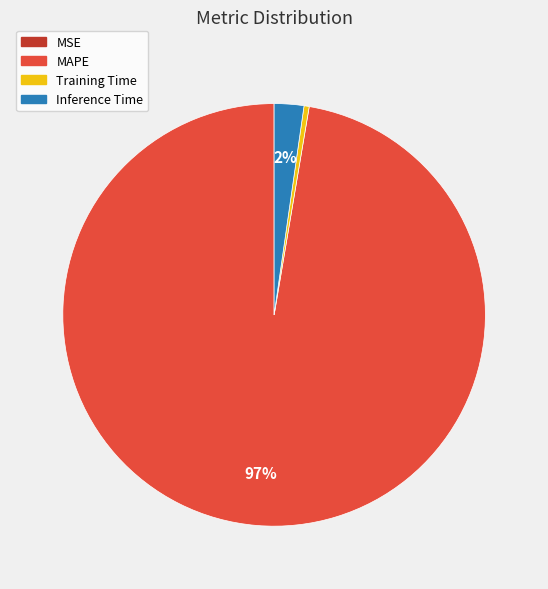

Combined, do Training Time and Inference Time account for over 50%?

No